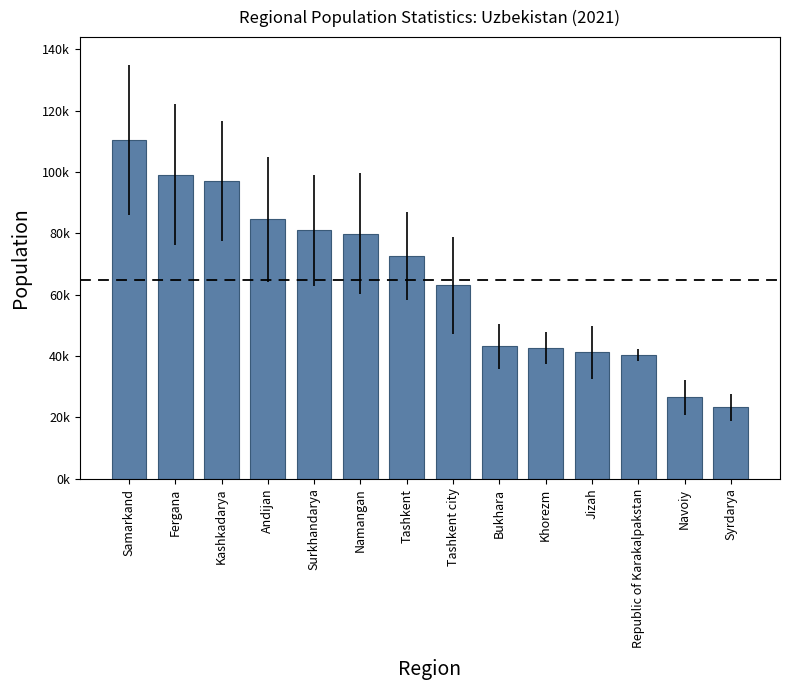

How many bars are there in total?

14